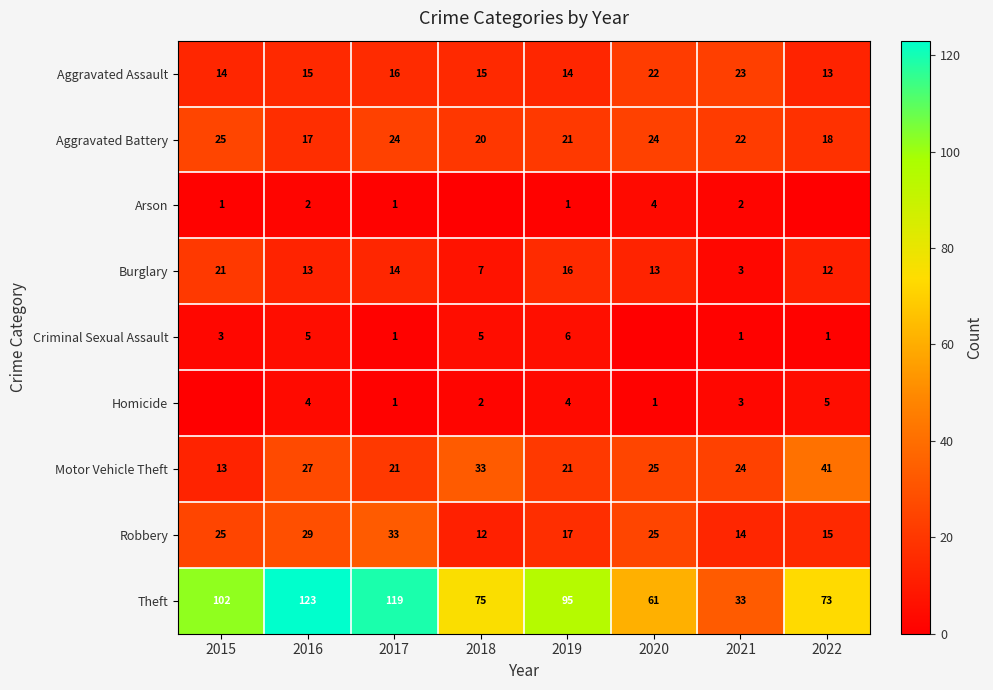

Is it true that Robbery equals 14 at 2016?

False